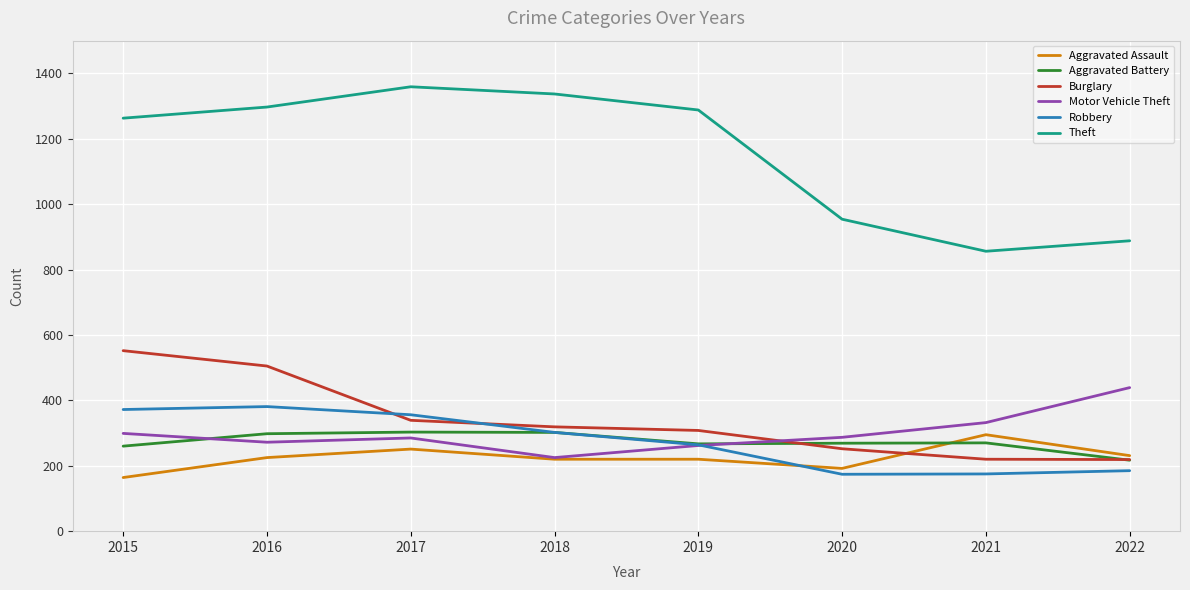

What is the greatest value displayed?

1359